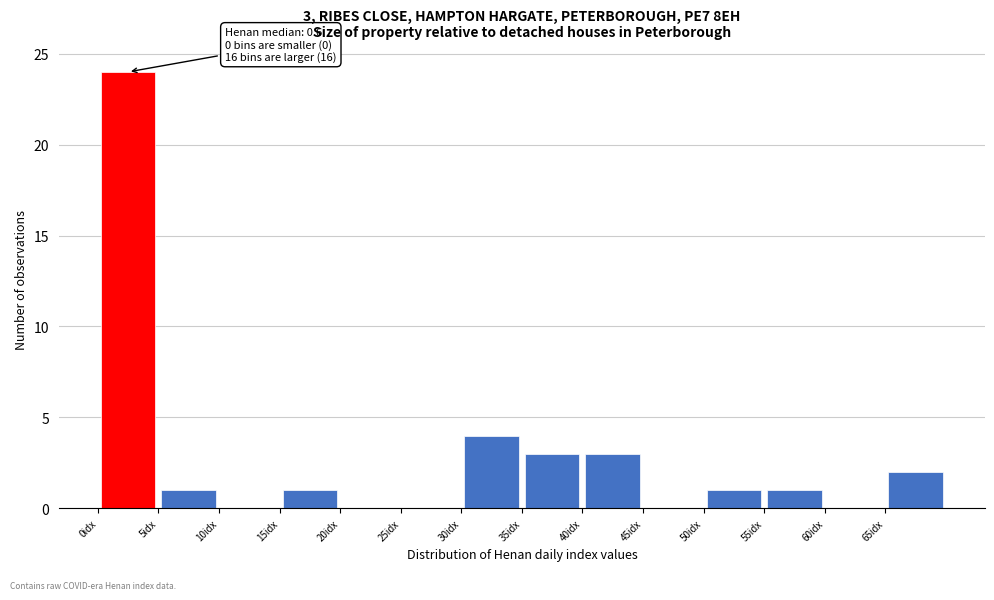

Over which range of the x-axis is the bar tallest?

0 to 5